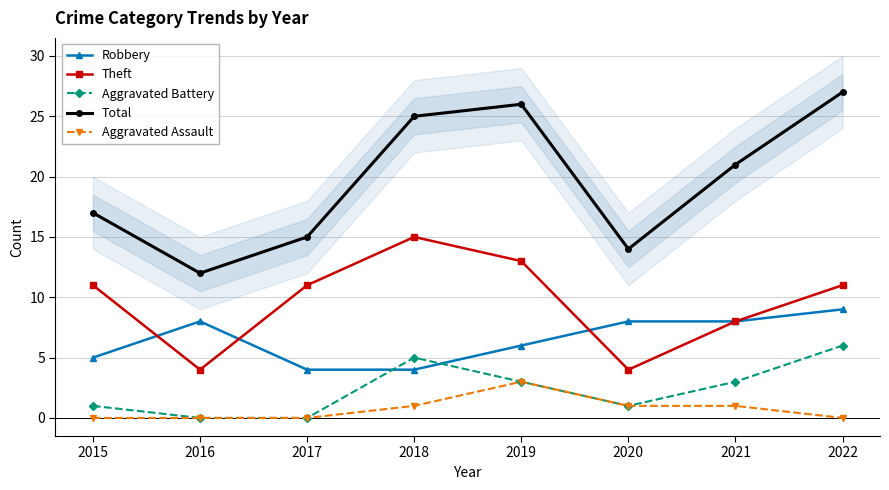

How many series are shown in this chart?

5